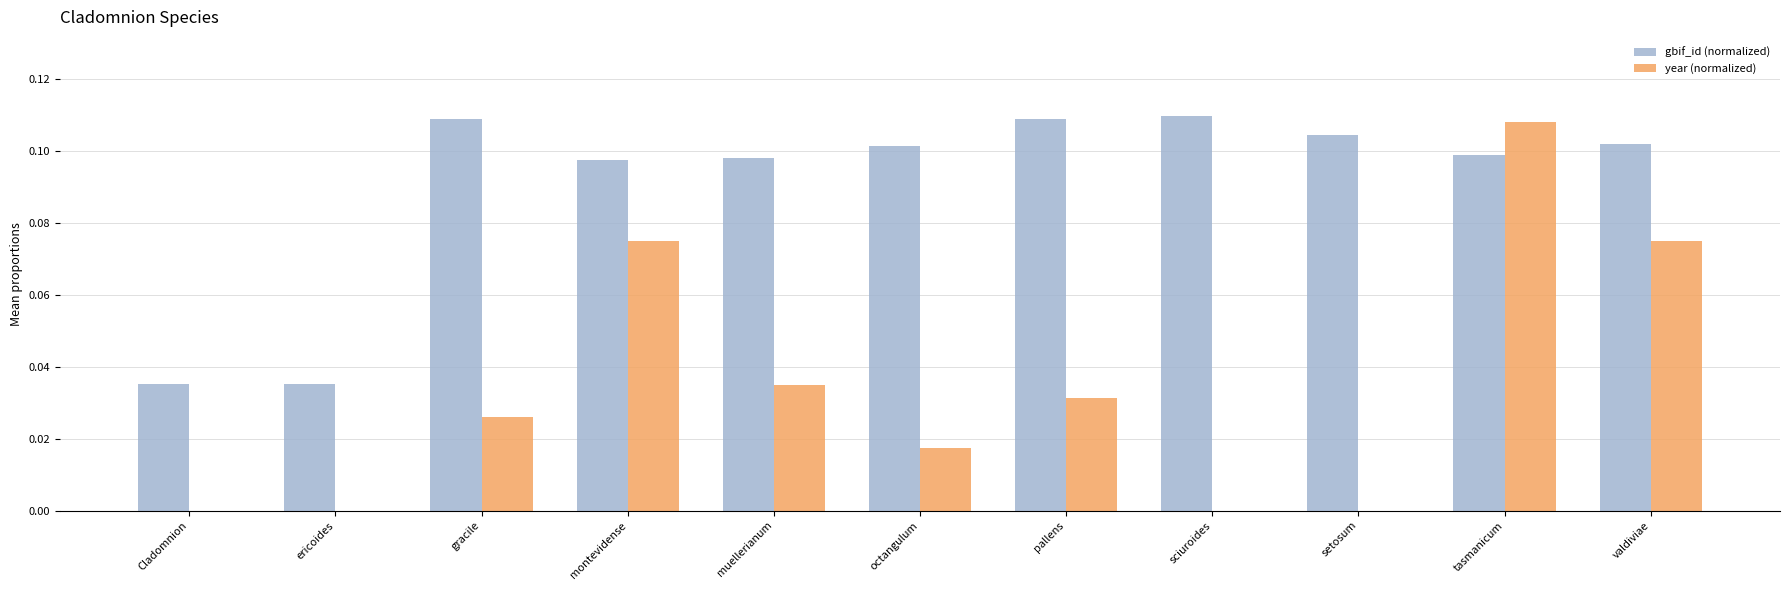

Which series has the largest range (max minus min)?

year (normalized)